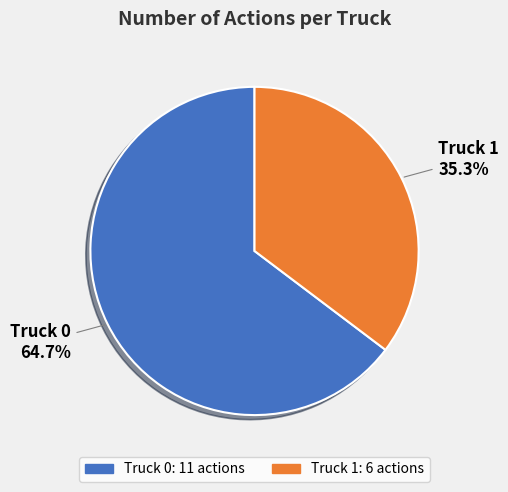

Which slice is the largest?

Truck 0